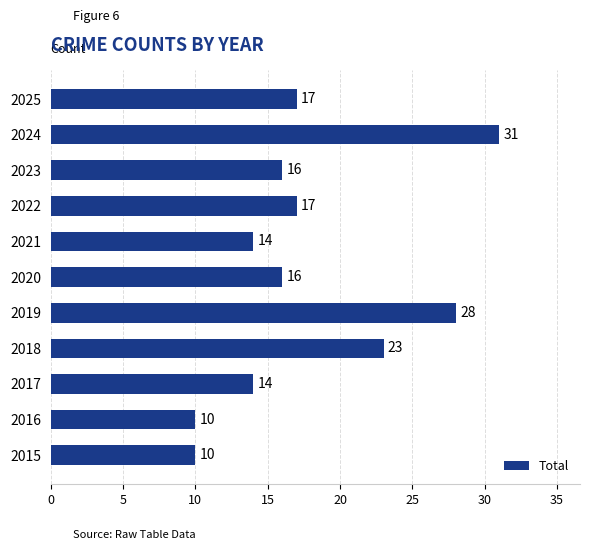

The value at 2018 is 13. True or false?

False